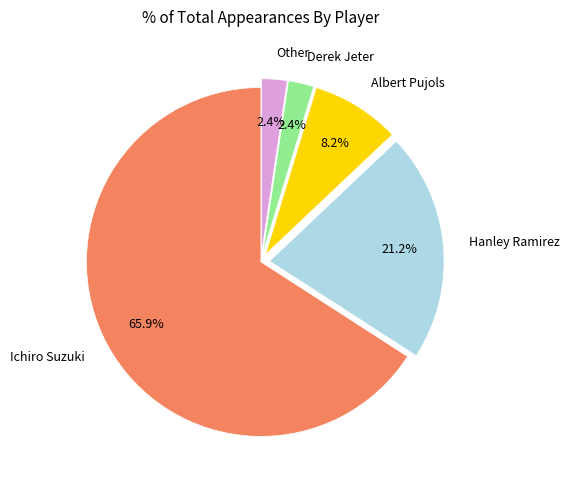

Is the sum of Hanley Ramirez and Albert Pujols greater than half?

No